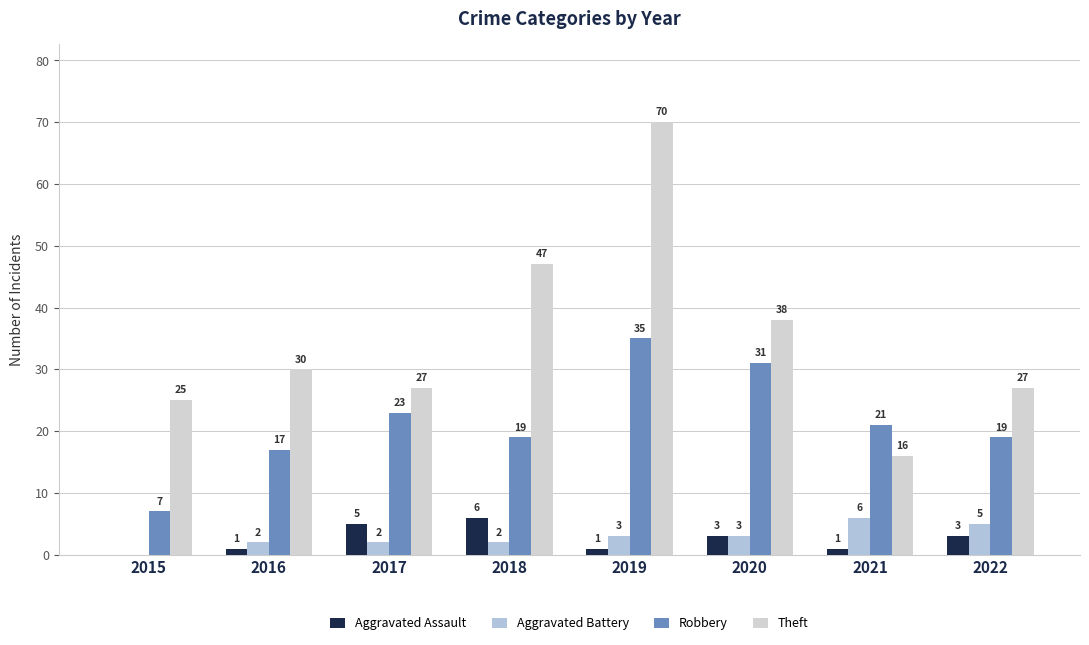

How many series are shown in this chart?

4